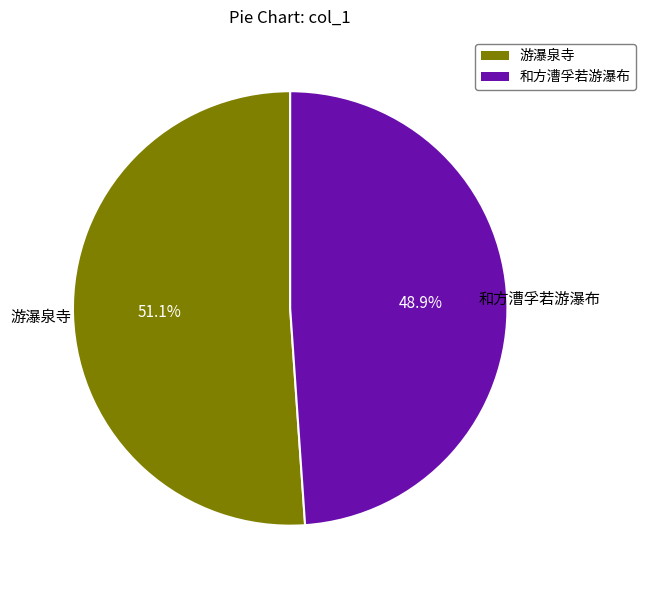

What is the smallest slice in the pie chart?

和方漕孚若游瀑布